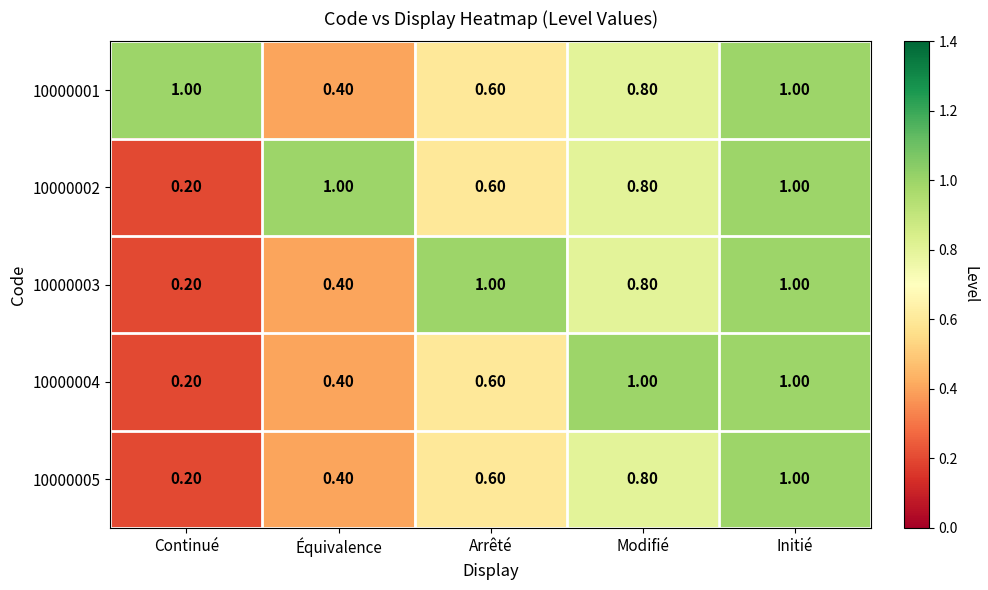

At which label is 10000005 closest to 0?

Continué